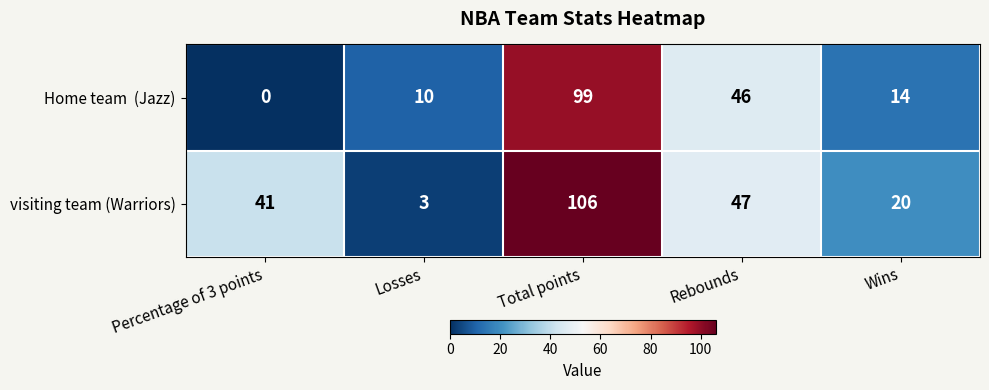

Is it true that visiting team (Warriors) equals 31 at Total points?

False